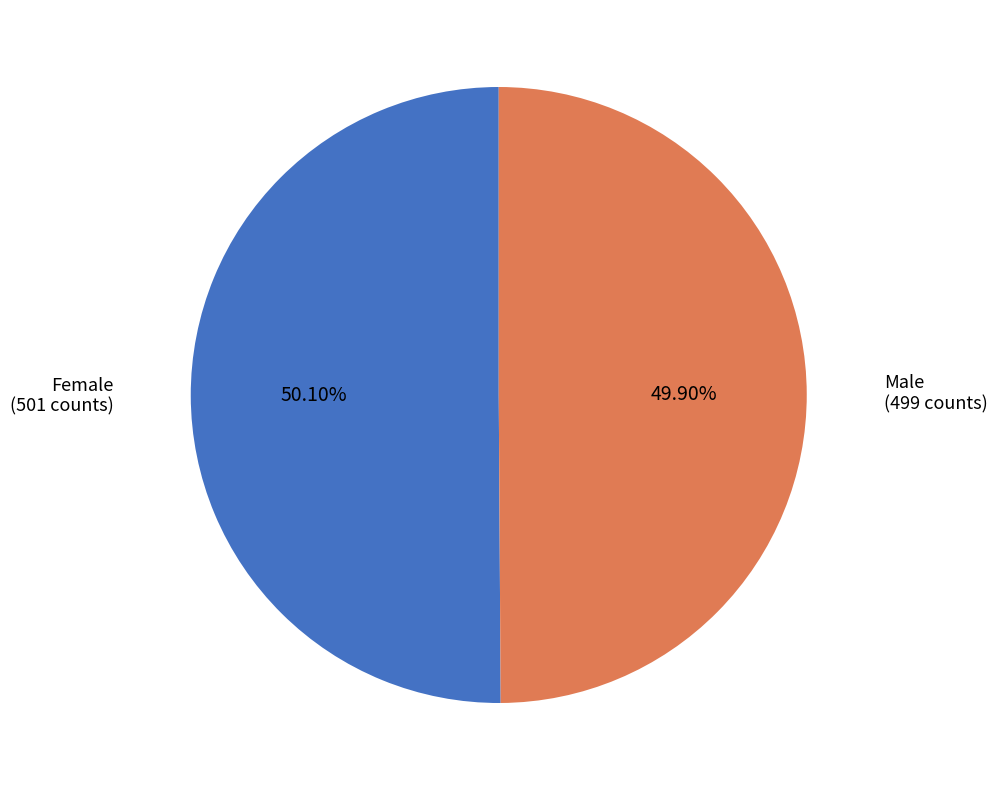

How many segments does this pie chart have?

2